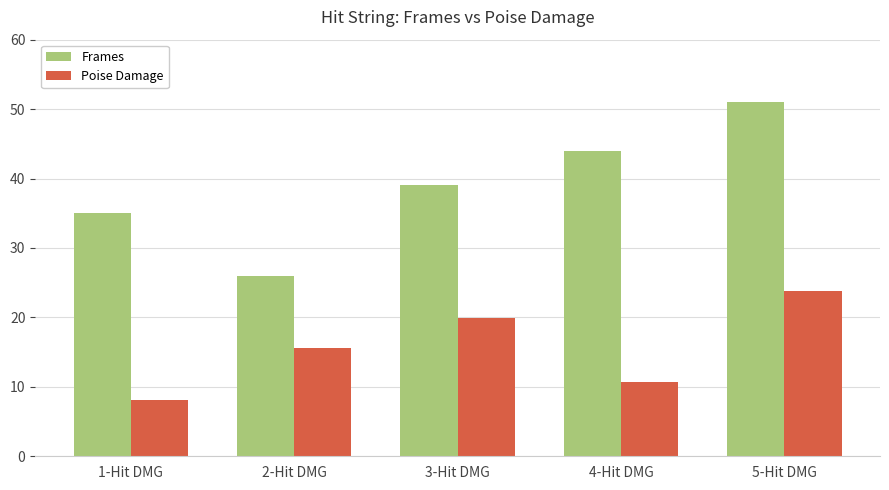

Which series has the widest spread of values?

Frames